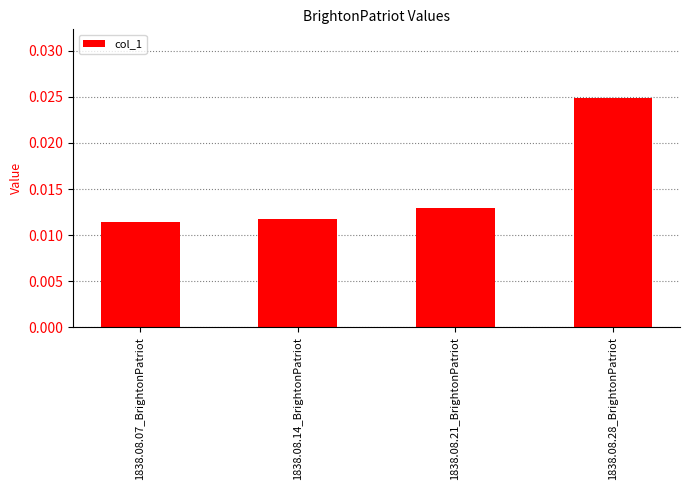

Does the chart contain stacked bars?

No